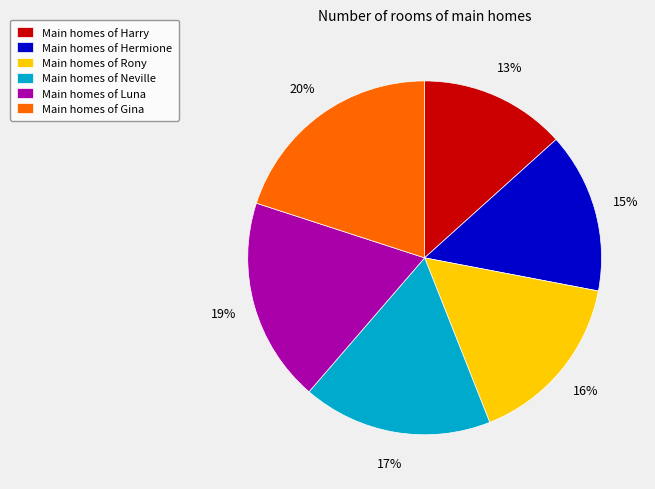

To the nearest percent, what is the difference between the largest and smallest slice percentages?

7%